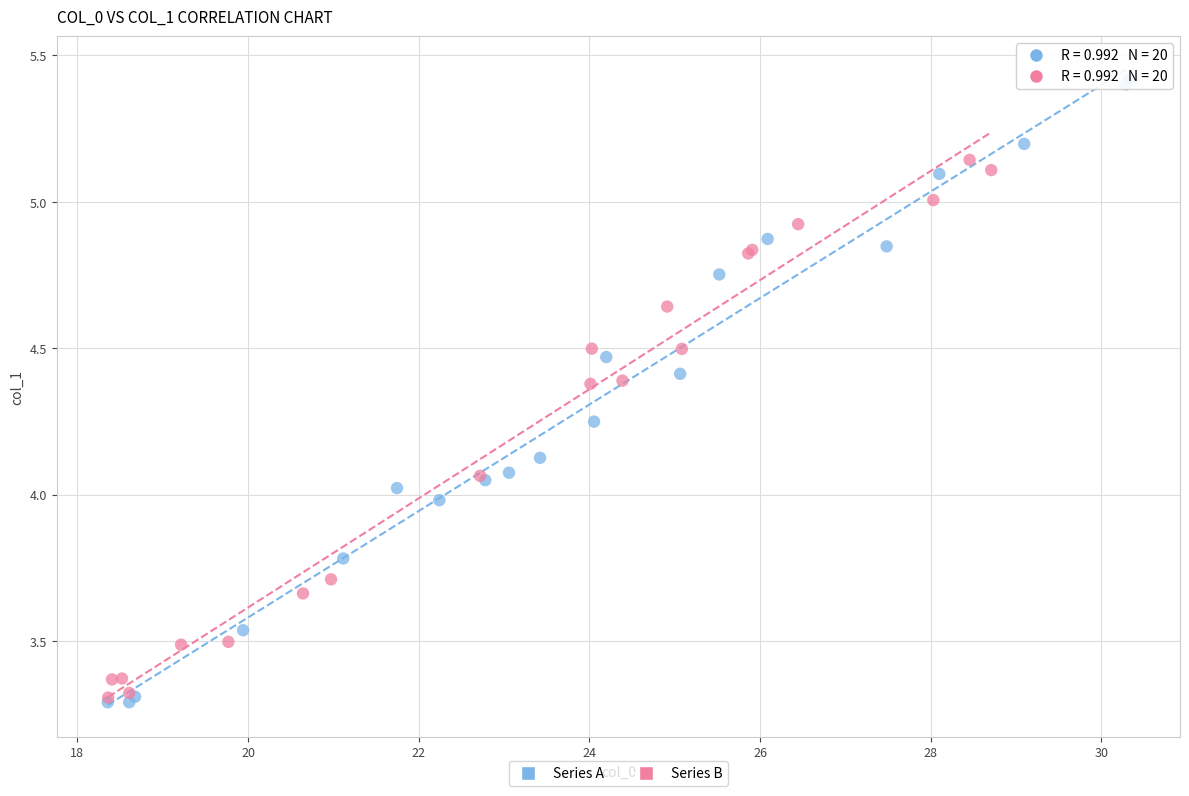

Which series contains the highest Y value?

Series A